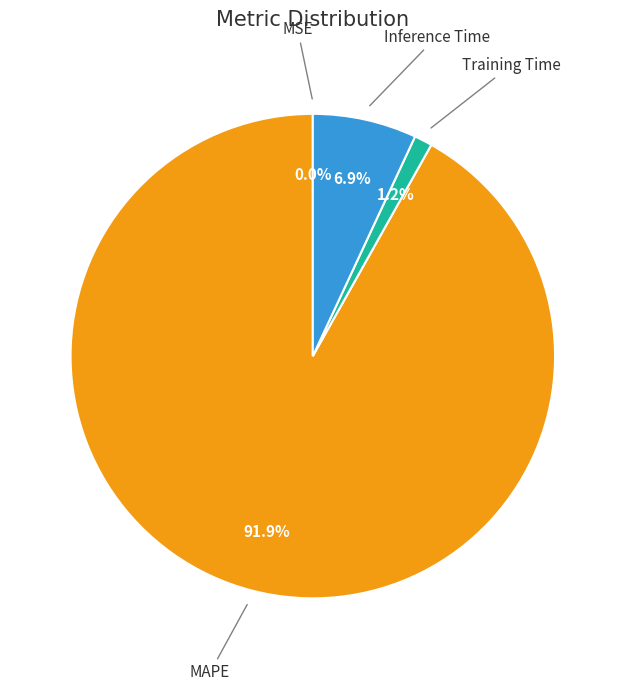

Is there any slice that represents more than half of the pie?

Yes